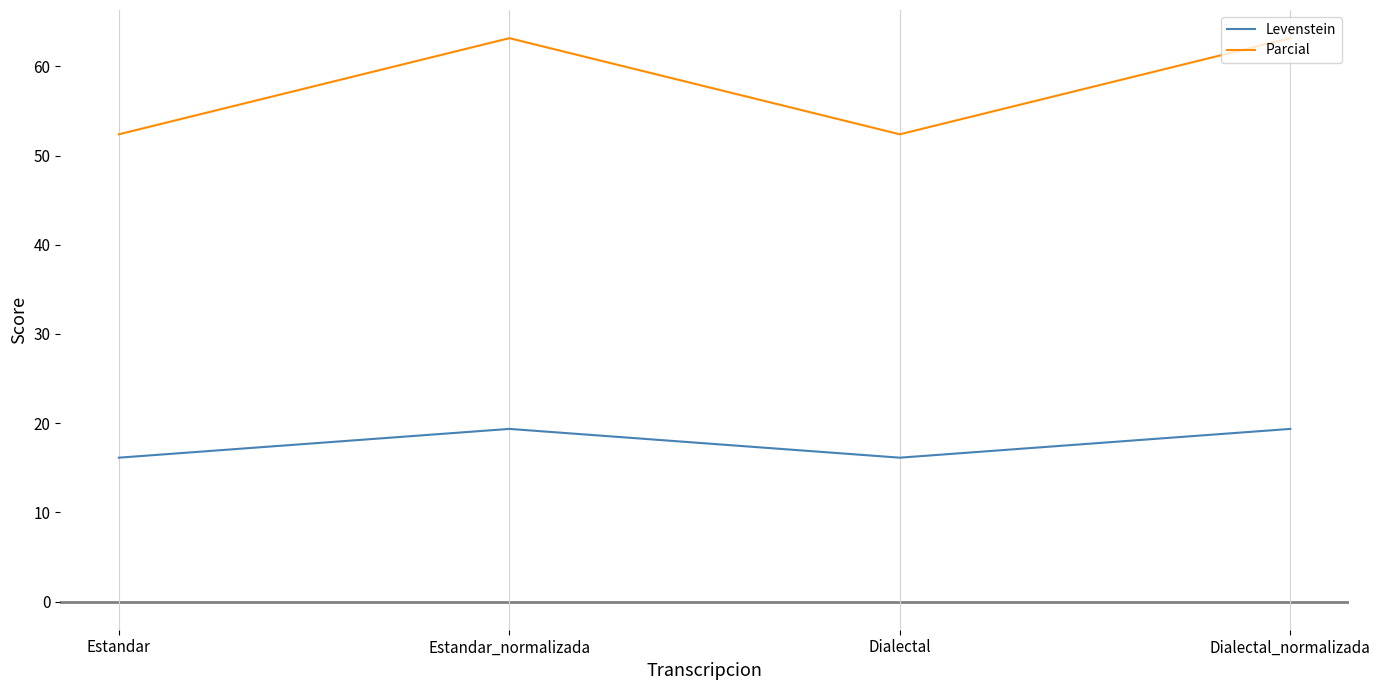

Is the value of Levenstein at Dialectal greater than the value of Parcial at Dialectal?

No